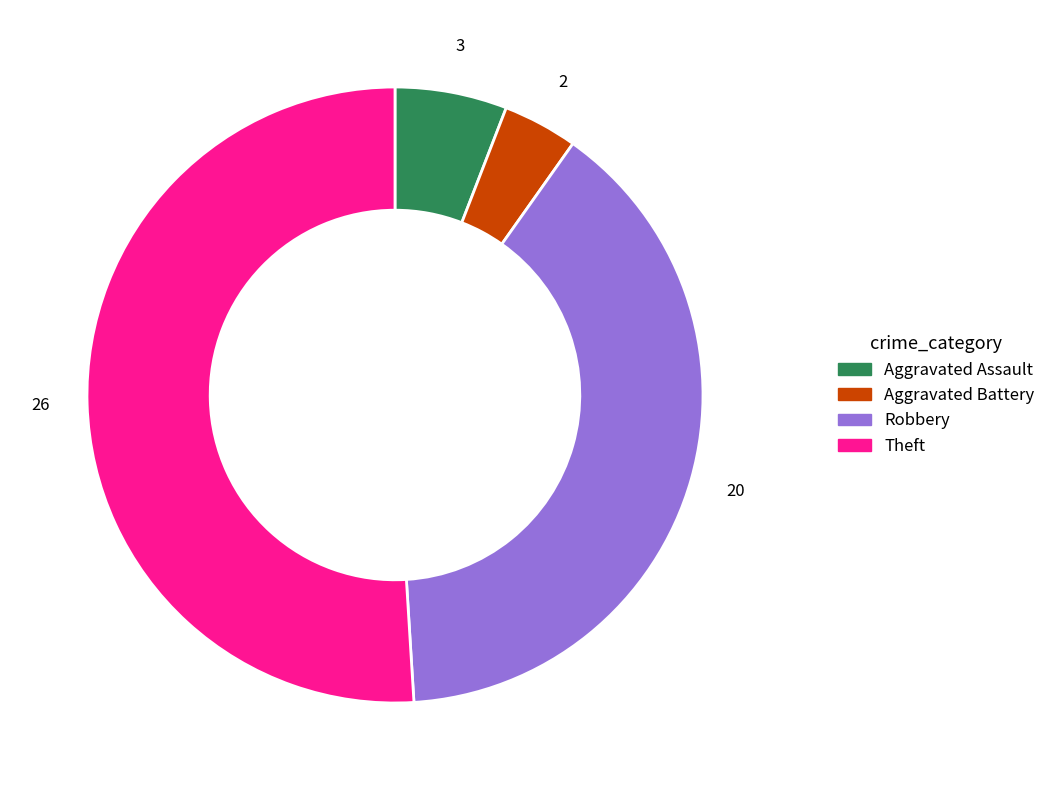

What is the largest slice in the pie chart?

Theft